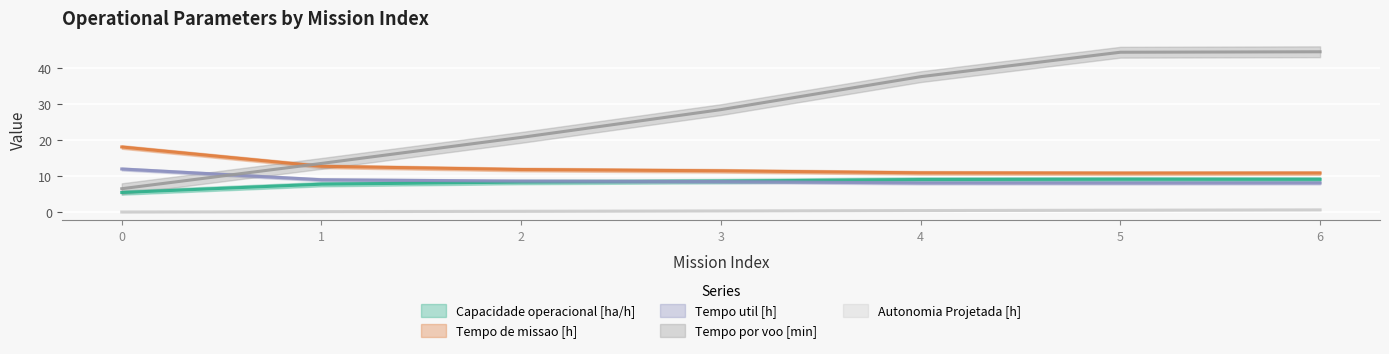

How many series are shown in this chart?

5